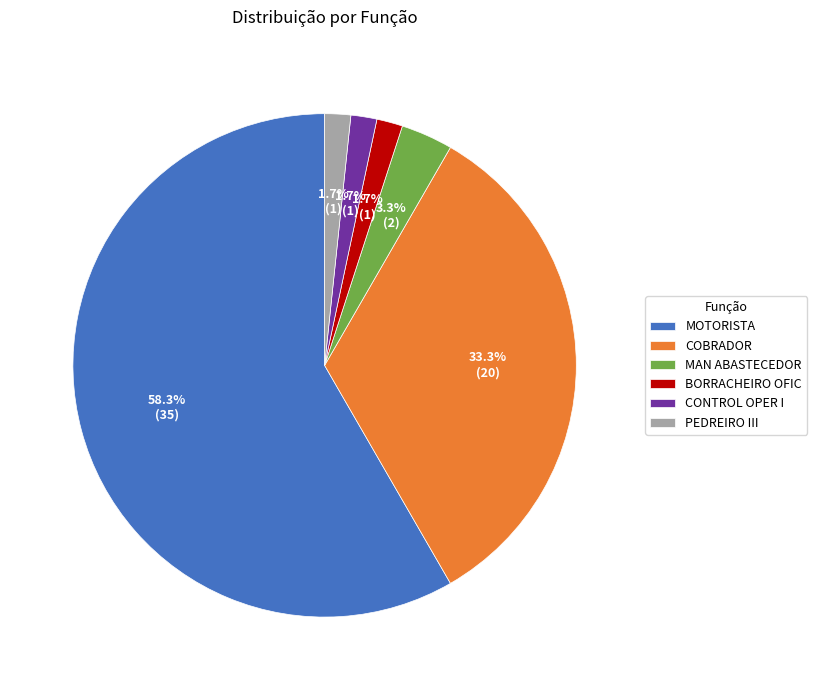

To the nearest percent, what is the average slice percentage?

17%